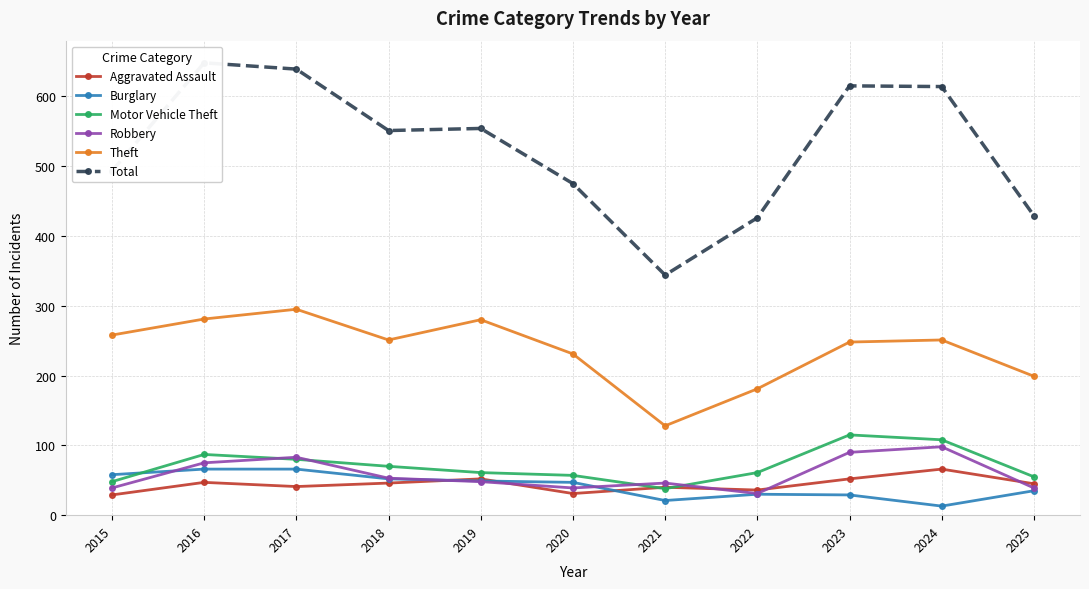

Count the number of data series in this chart.

6